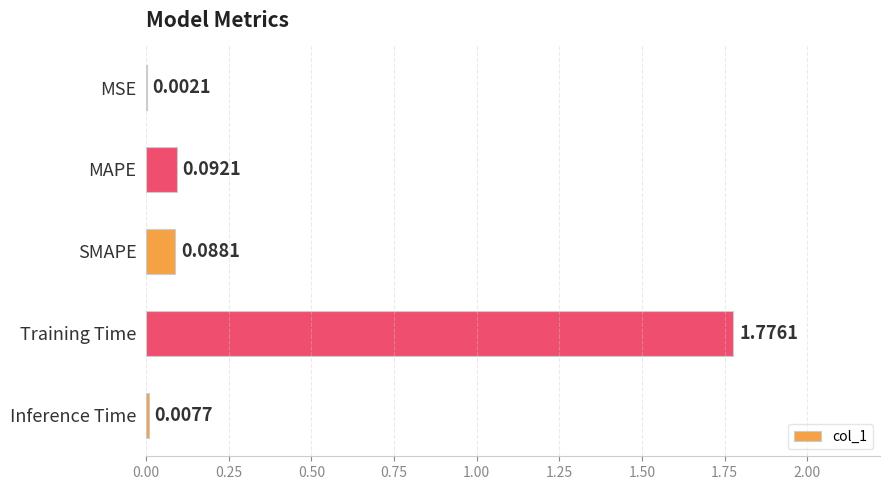

What is the change in value from MSE to SMAPE?

+0.1